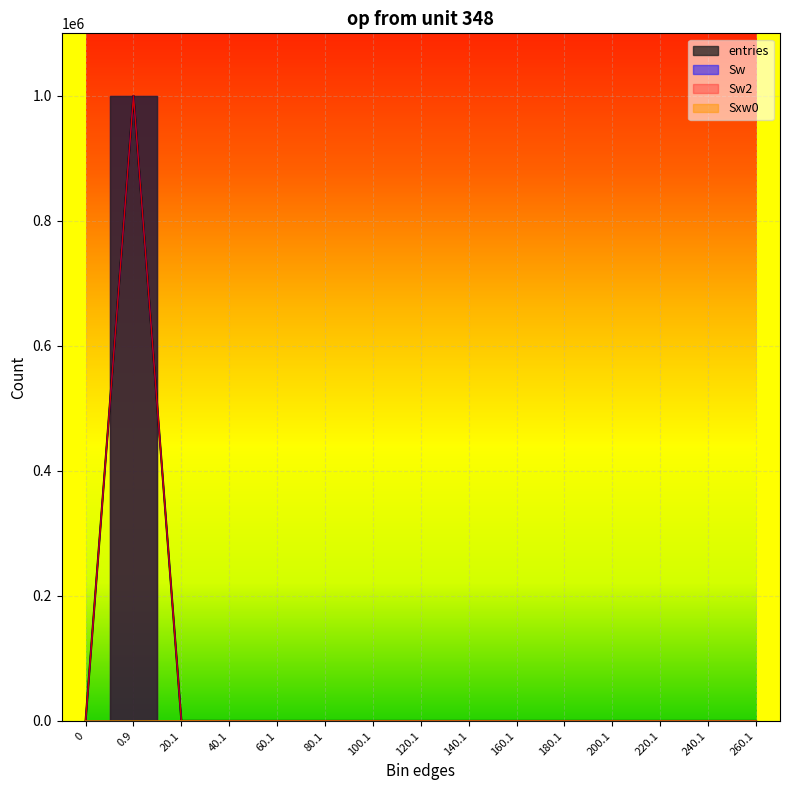

Where is the first local maximum for entries?

0.9